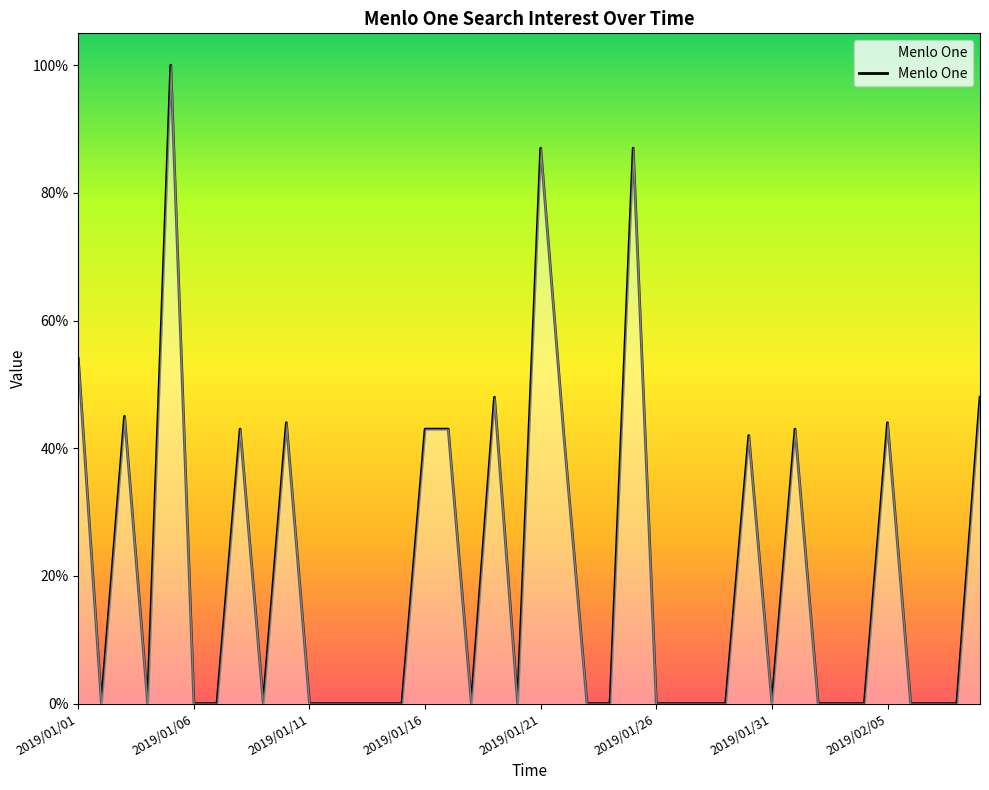

What is the difference between the maximum and minimum values?

100